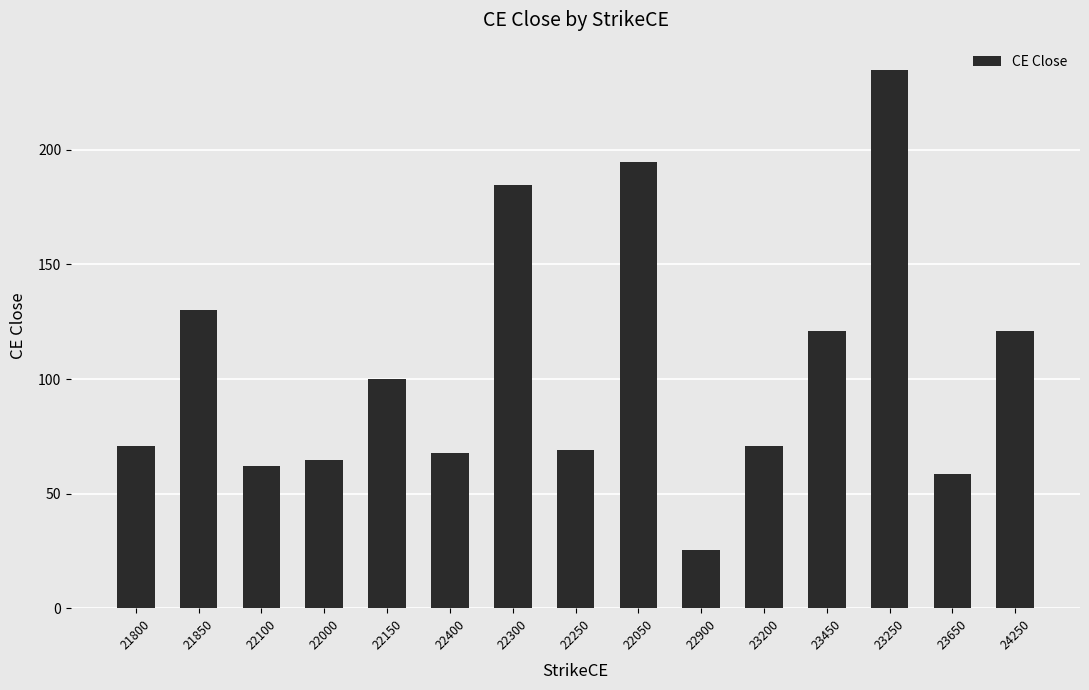

Is it true that the value at 22150 is 100.0?

True